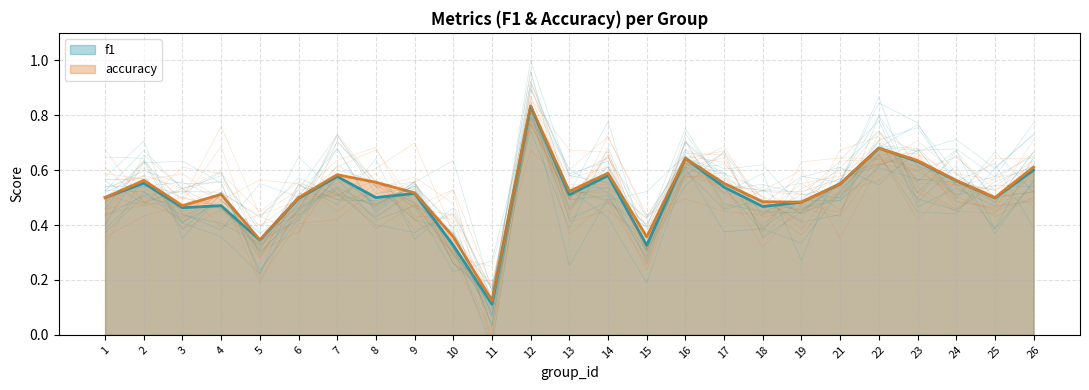

What is the difference between the maximum and minimum values in the f1 series?

0.7